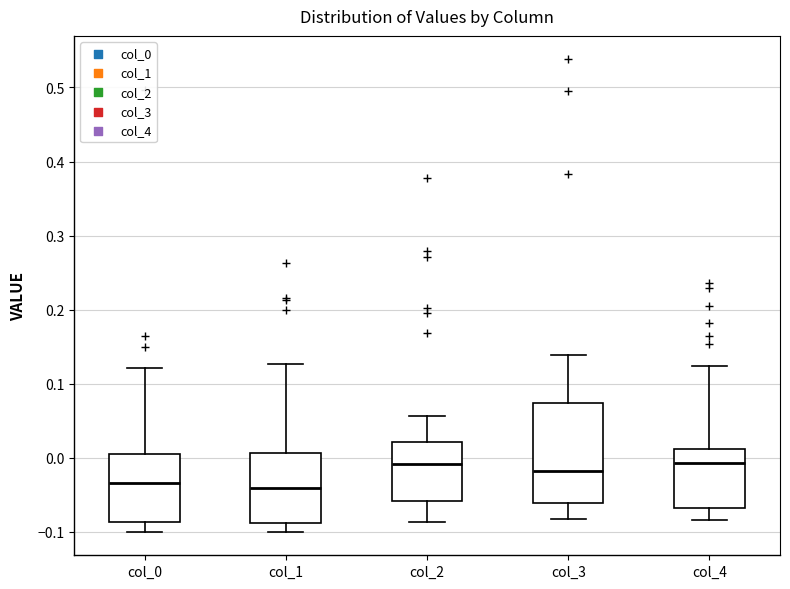

Reading left to right, transcribe this box plot: for each box, give where its median line is, the range the box spans, and where its two whiskers end, as read against the y-axis. The values are not printed on the chart, so give them approximately, as read against the axis.

col_0: median -0.03, box -0.09 to 0.00, whiskers -0.10 to 0.12
col_1: median -0.04, box -0.09 to 0.01, whiskers -0.10 to 0.13
col_2: median -0.01, box -0.06 to 0.02, whiskers -0.09 to 0.06
col_3: median -0.02, box -0.06 to 0.07, whiskers -0.08 to 0.14
col_4: median -0.01, box -0.07 to 0.01, whiskers -0.08 to 0.12